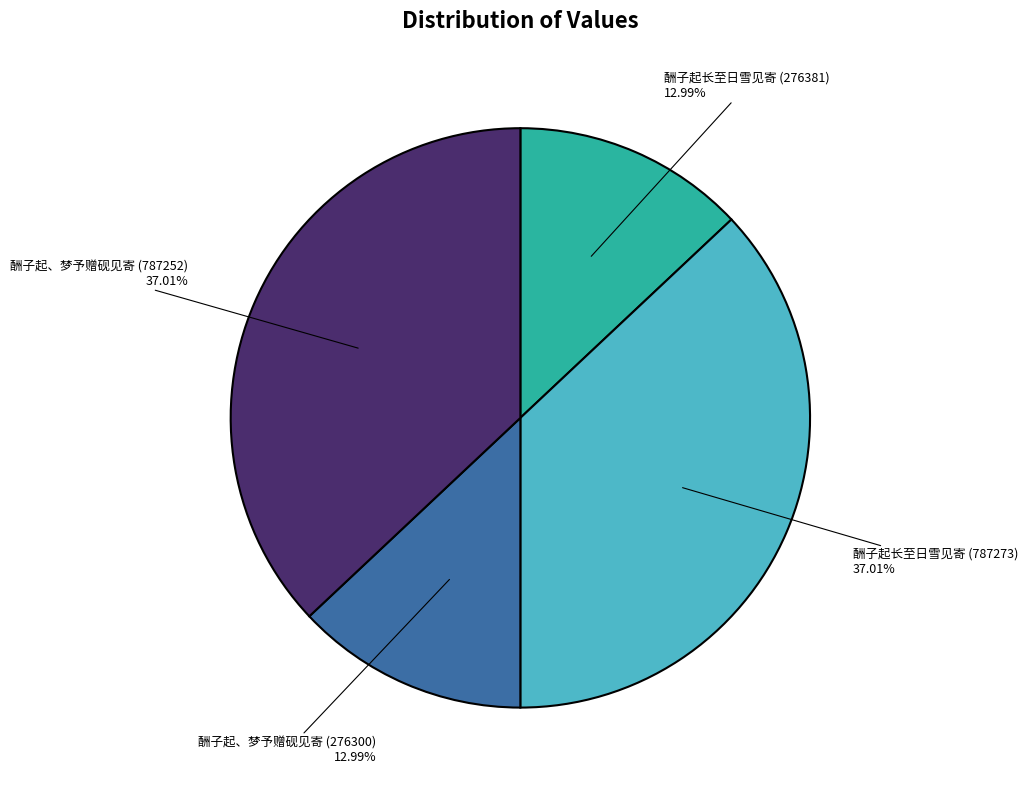

Does any single category account for the majority?

No